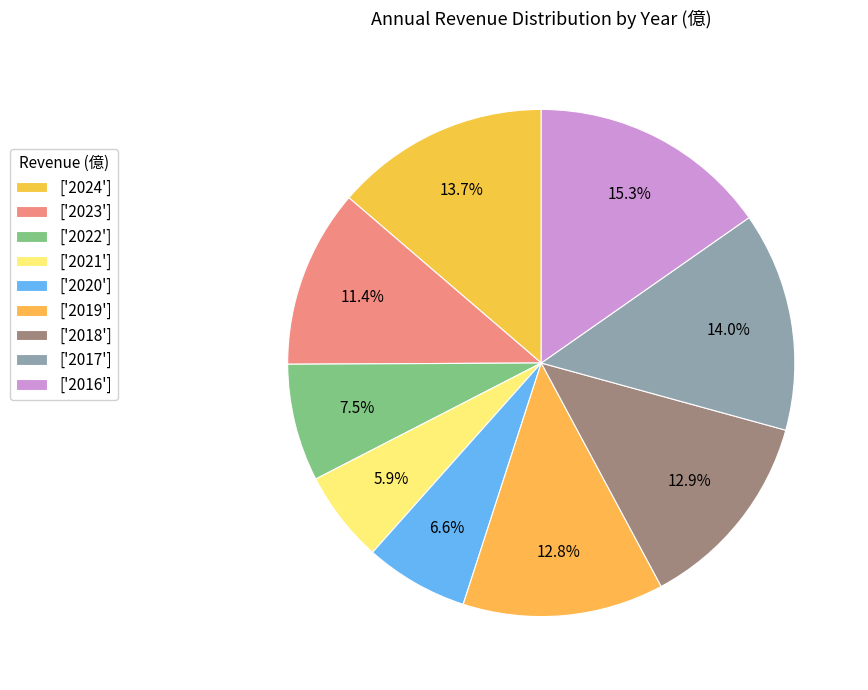

Rank the categories by value from lowest to highest.

2021, 2020, 2022, 2023, 2019, 2018, 2024, 2017, 2016